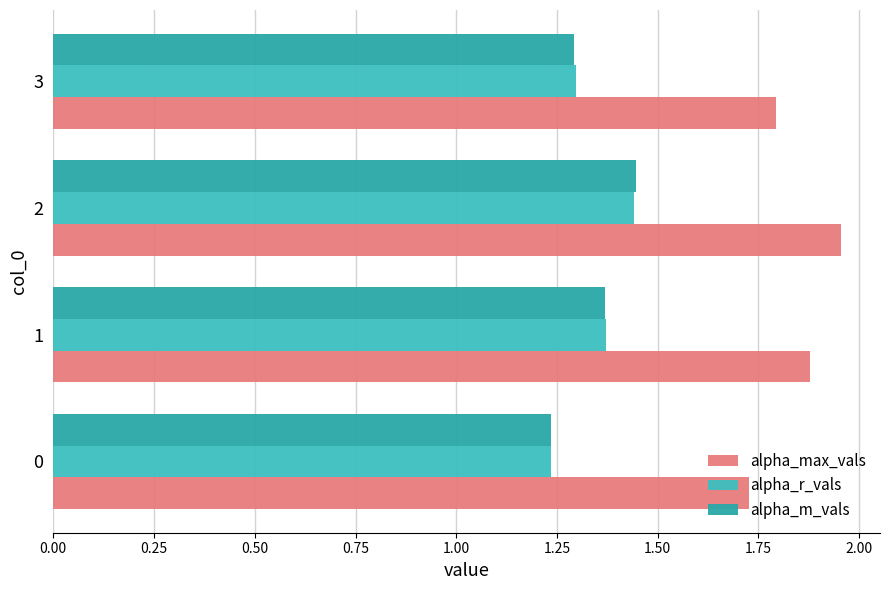

What is the difference between the maximum and minimum values in the alpha_m_vals series?

0.2